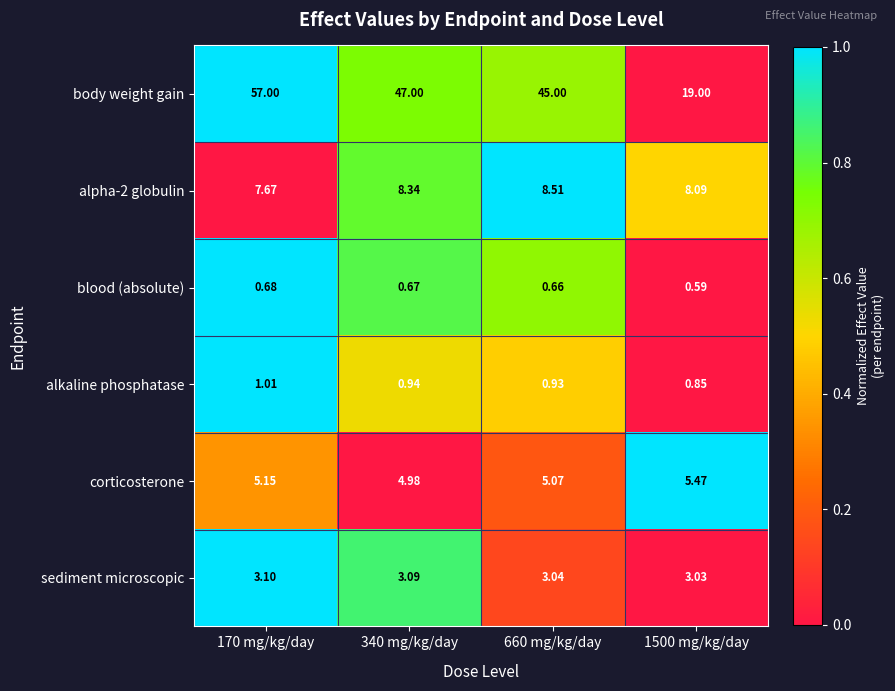

Rank the series at 1500 mg/kg/day from highest to lowest value.

body weight gain, alpha-2 globulin, corticosterone, sediment microscopic, alkaline phosphatase, blood (absolute)